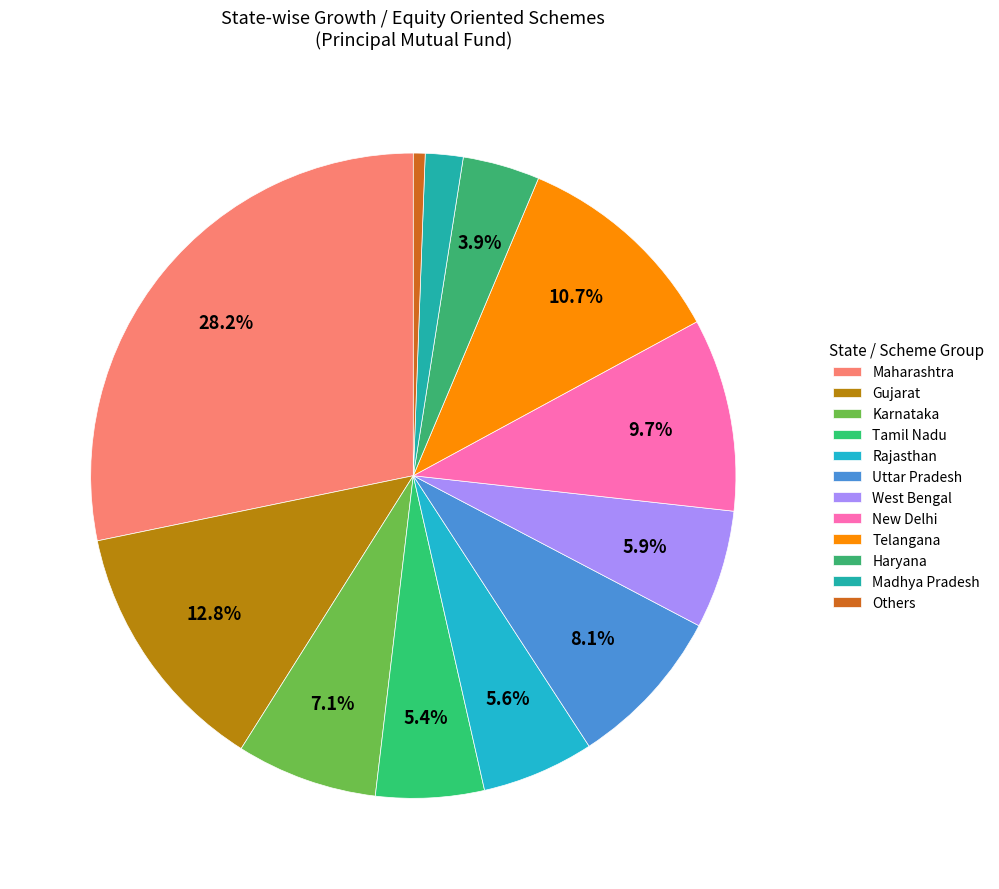

How many slices are in this pie chart?

12